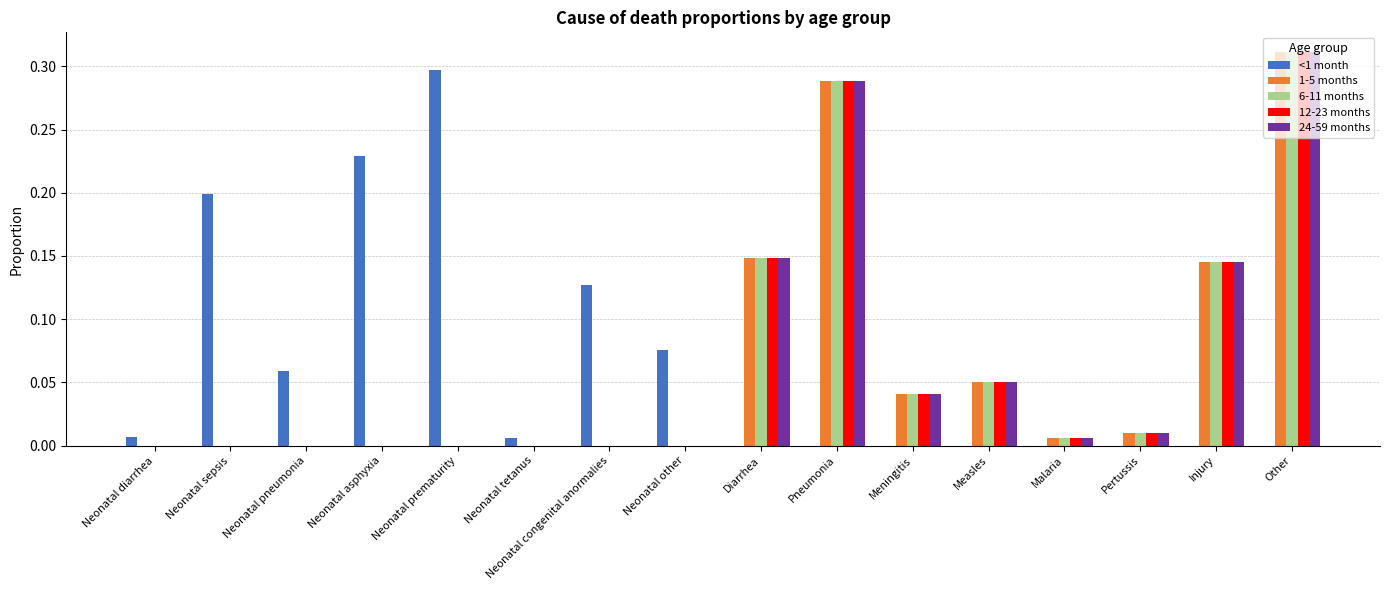

Is the value of <1 month at Malaria greater than the value of 6-11 months at Other?

No